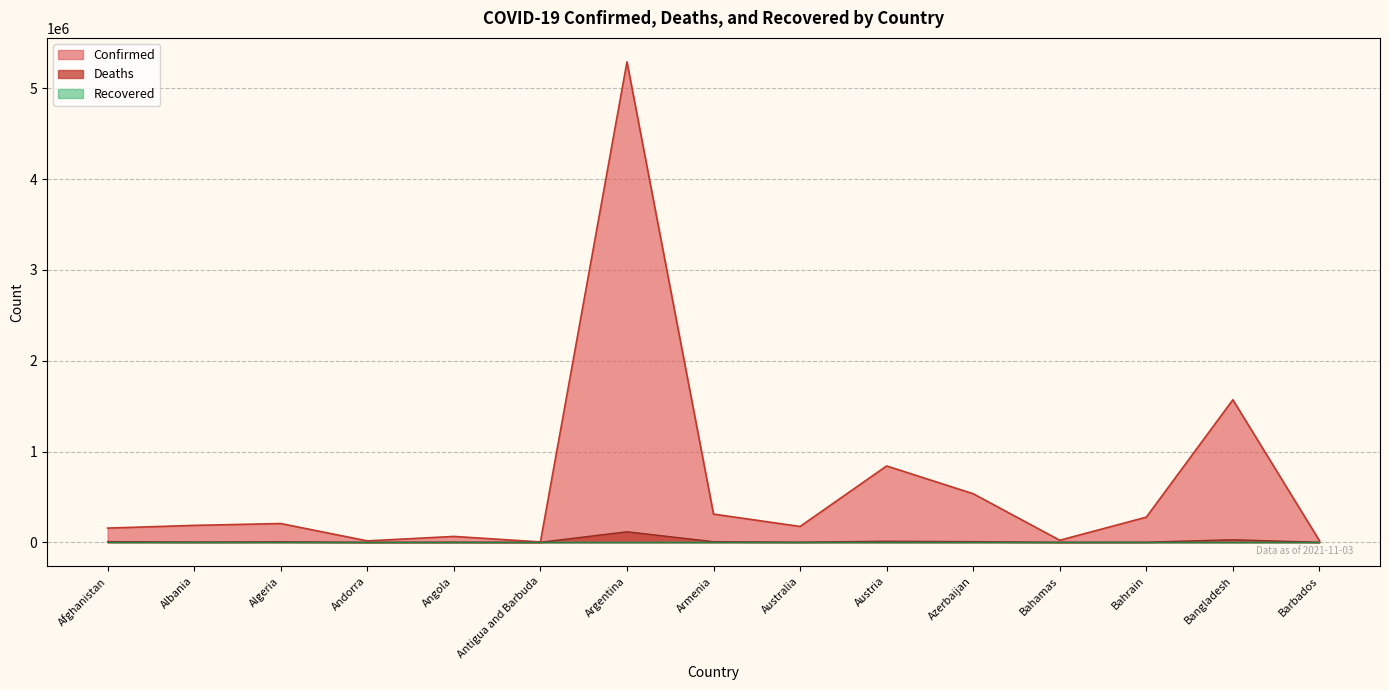

How many values in the Confirmed series are below 186222?

7